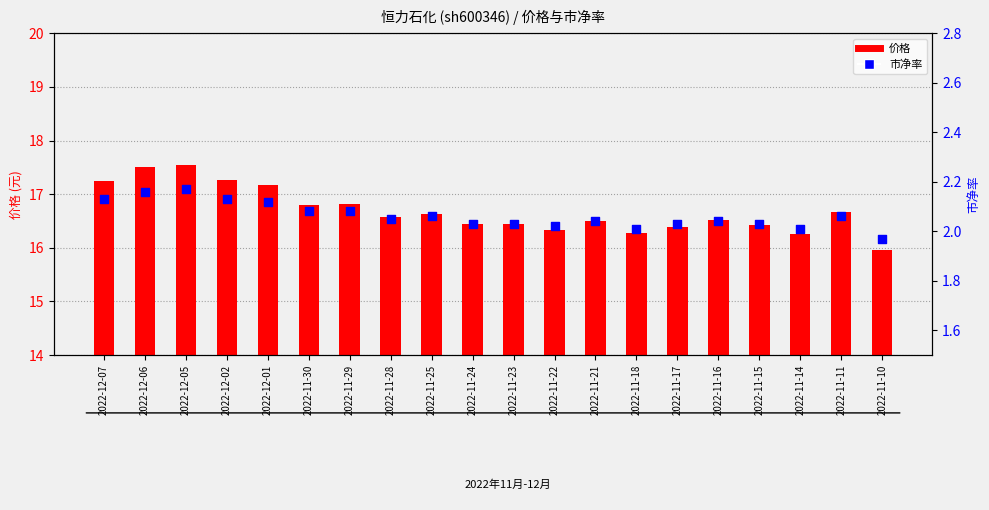

At how many categories does at least one series exceed 2?

20